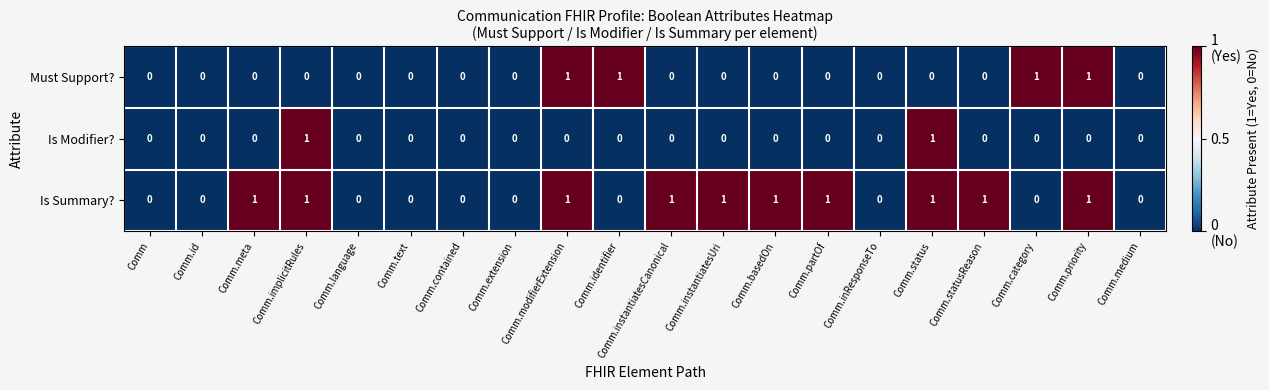

How many positive values does the Must Support? series have?

4